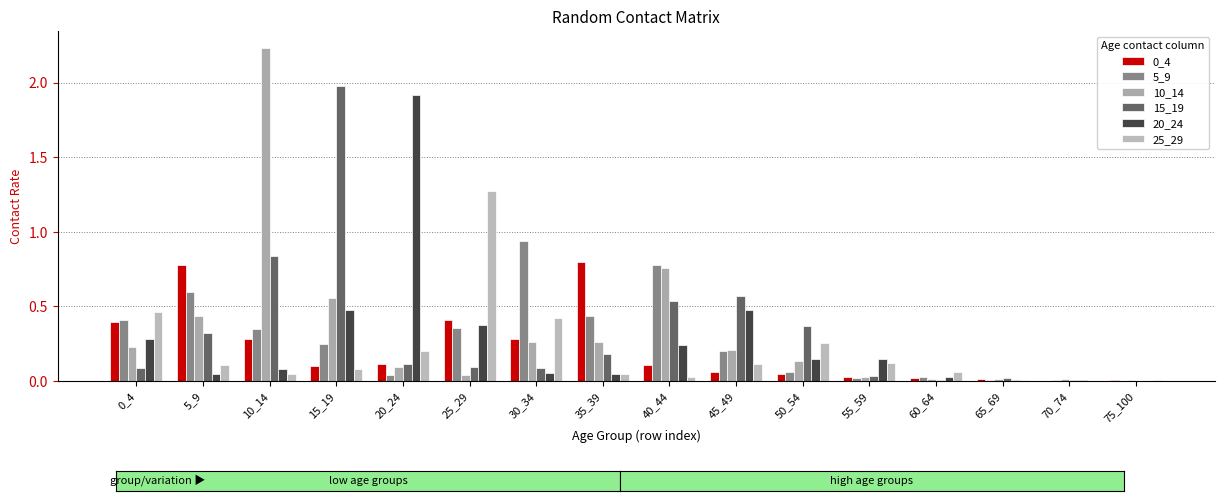

True or false: 10_14 has a value of 0.1 at 5_9.

False